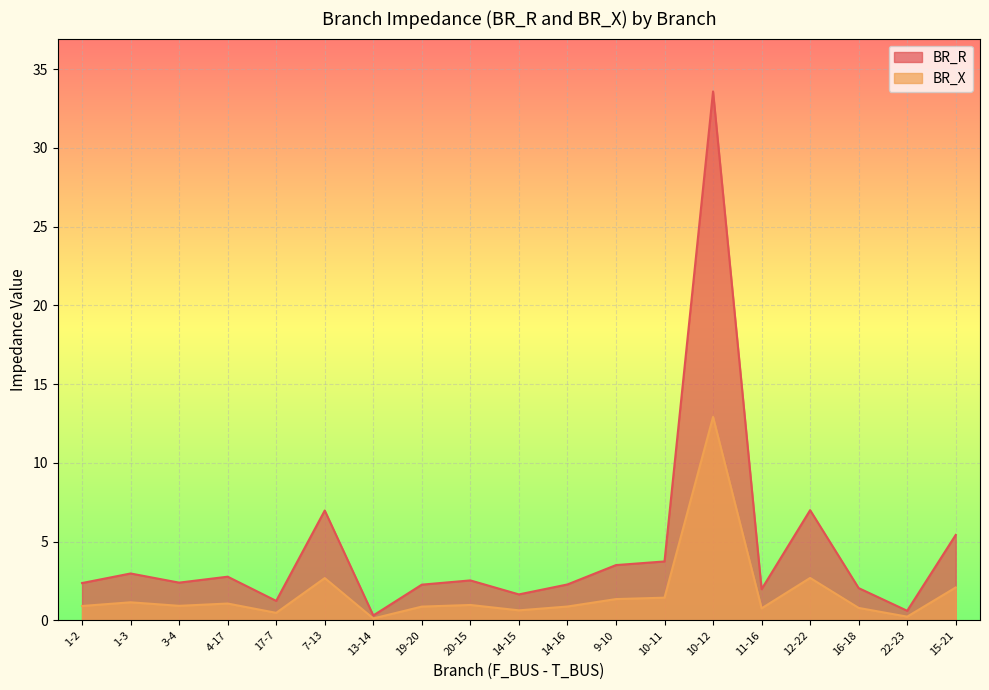

True or false: BR_X and BR_R intersect in this chart.

False